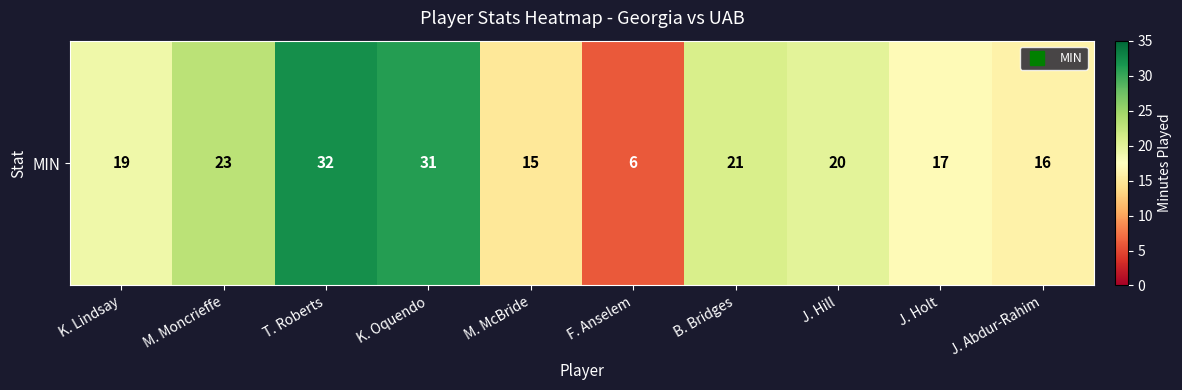

Which label corresponds to the largest value in the chart?

T. Roberts